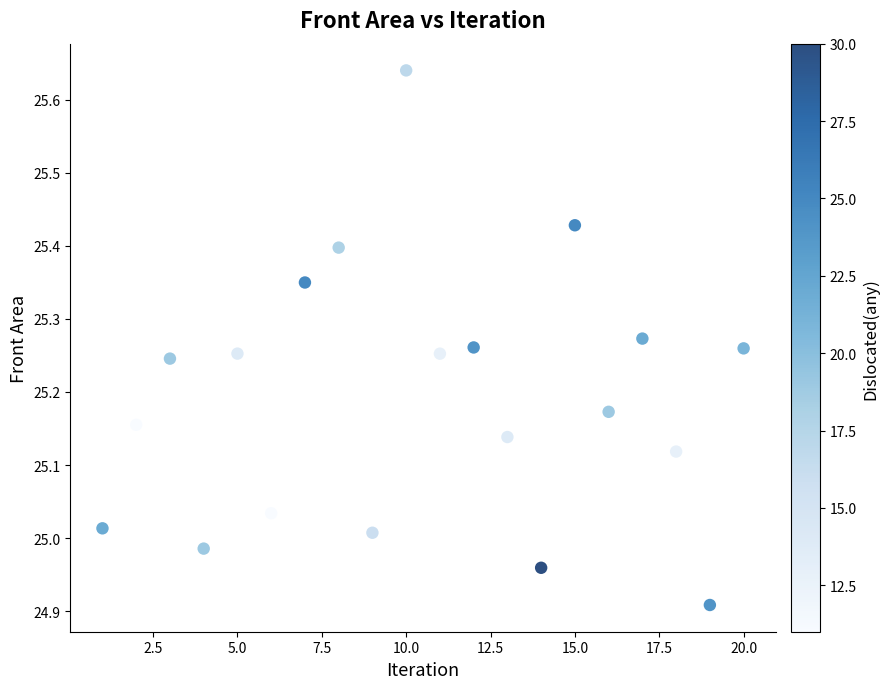

What is the range of X values (max minus min)?

19.0